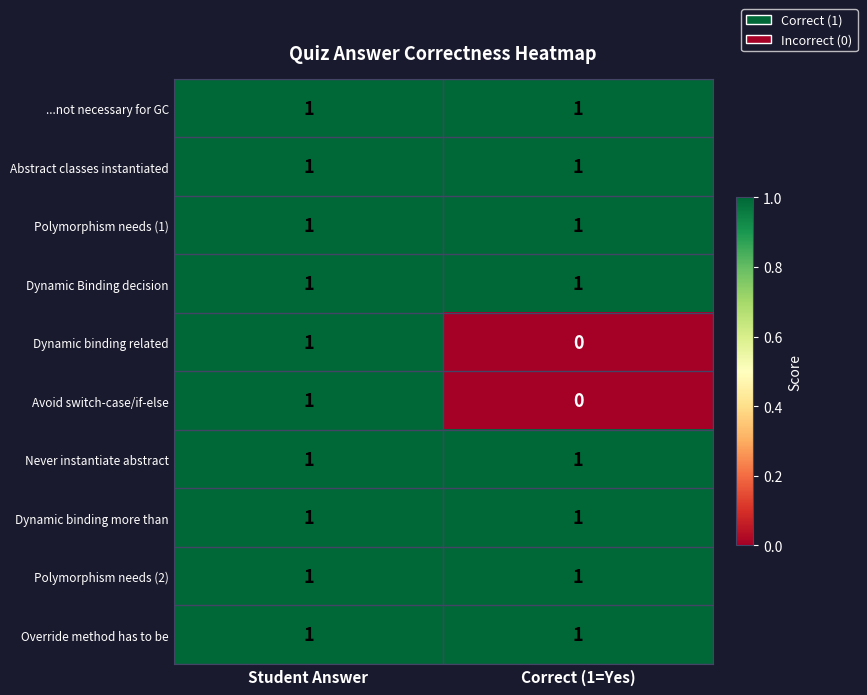

The value of Never instantiate abstract at Student Answer is 1. True or false?

True